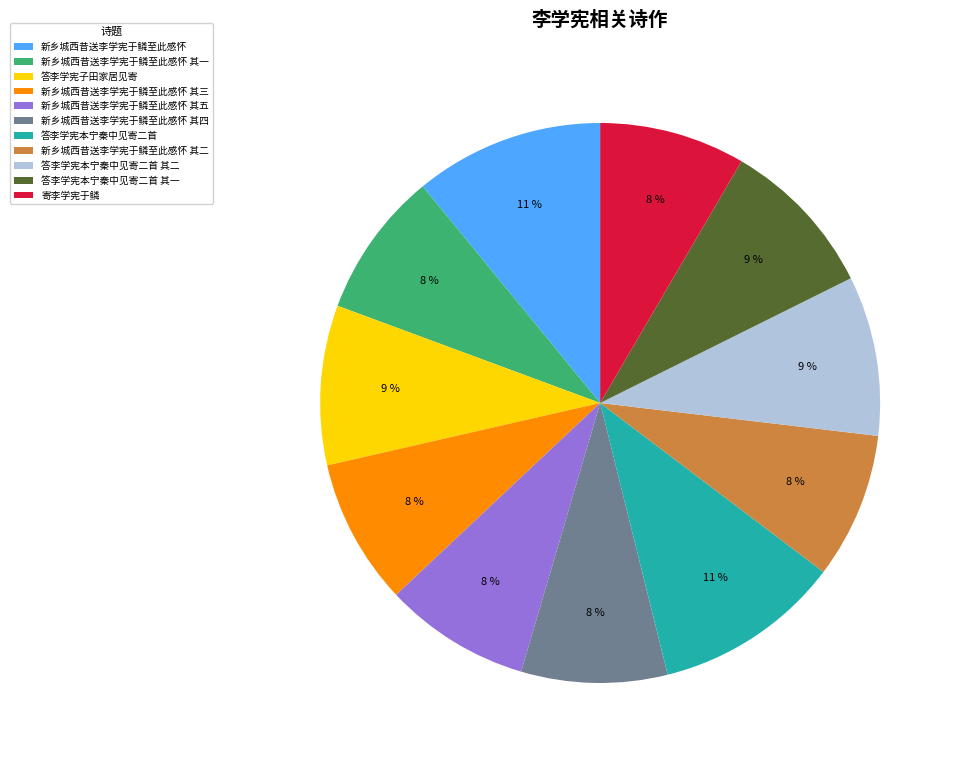

Which has a higher value, 答李学宪本宁秦中见寄二首 or 寄李学宪于鳞?

答李学宪本宁秦中见寄二首